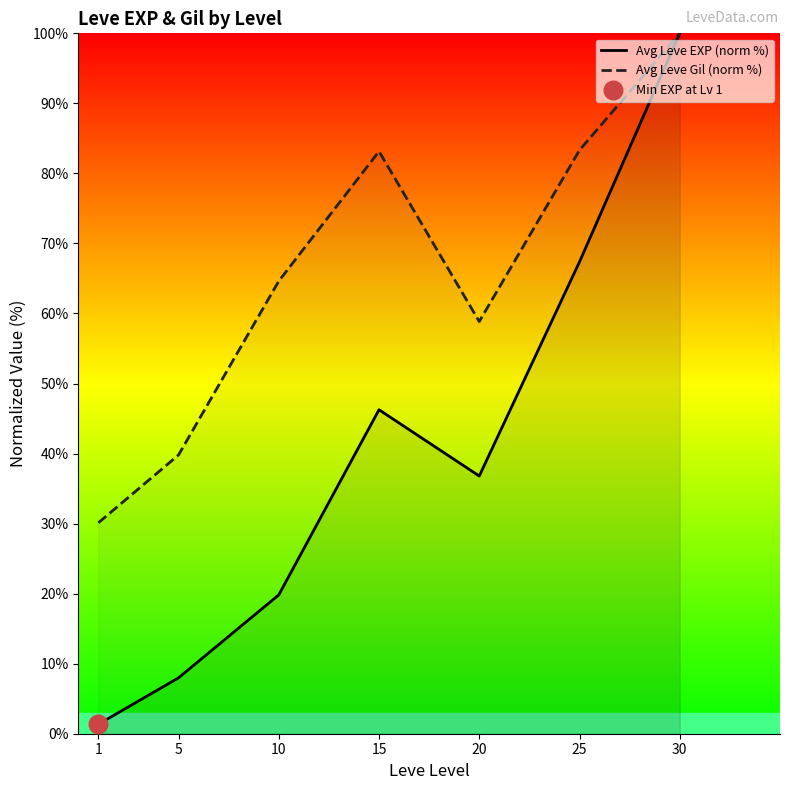

Which series has the largest total across all categories?

Avg Leve Gil (norm %)